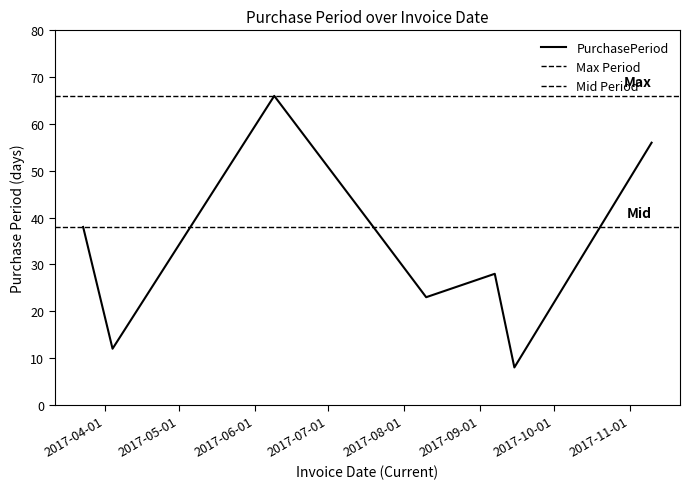

True or false: the data has more than 1 interior local peaks.

True